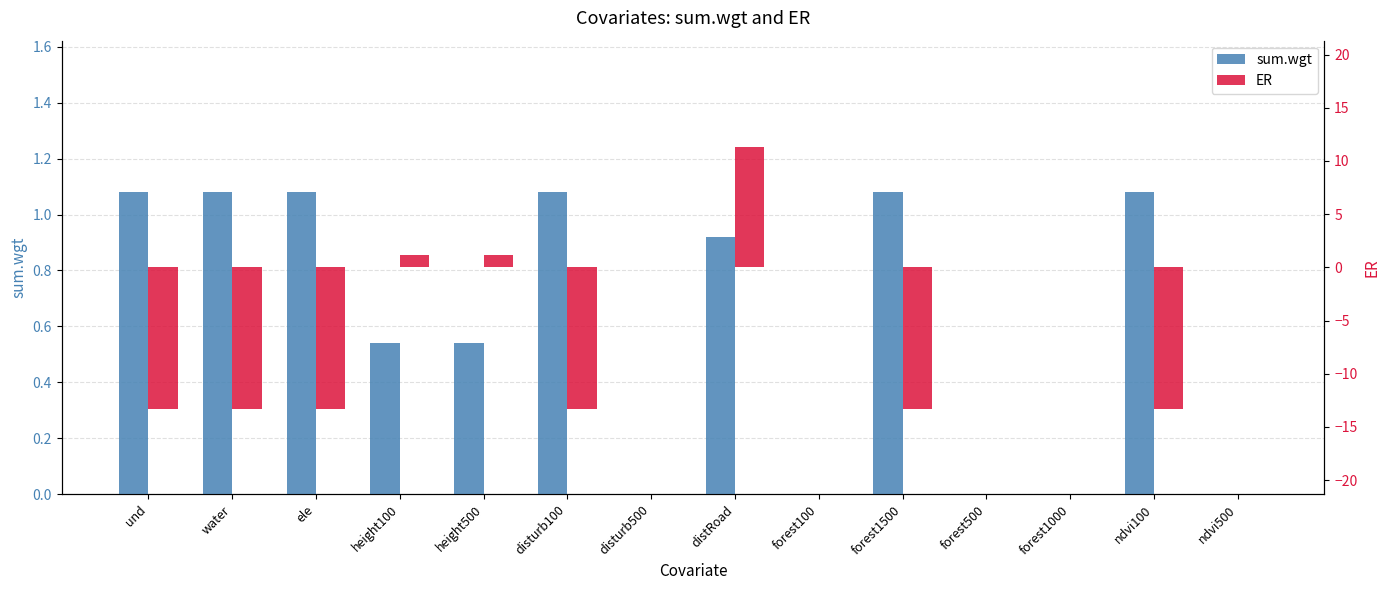

Which category has the highest value in the sum.wgt series?

und